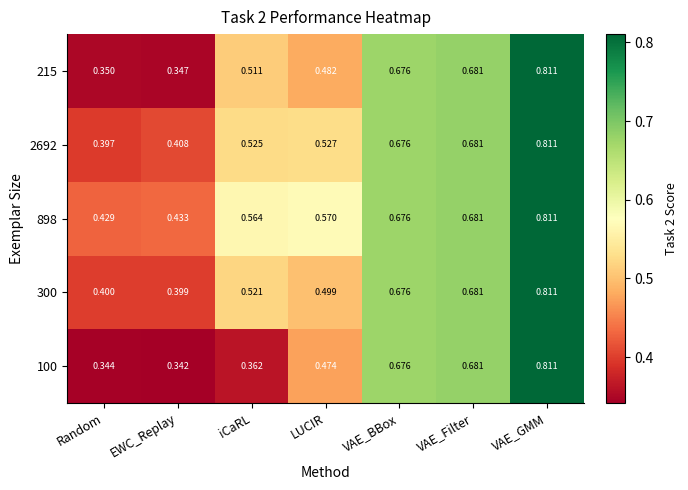

At which label is 2692 closest to 0?

Random